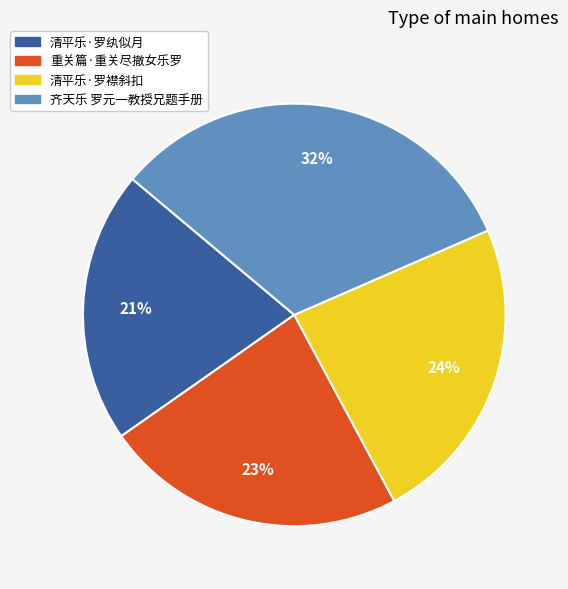

To the nearest percent, what is the average slice percentage?

25%